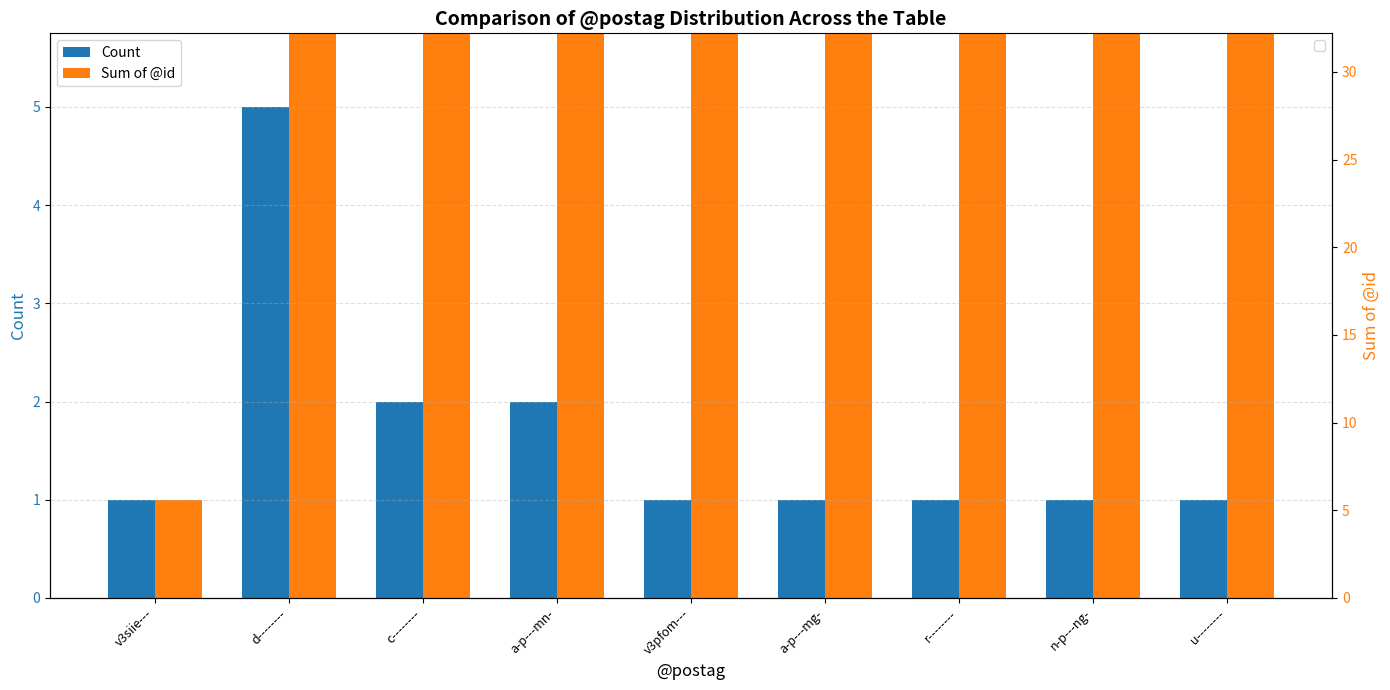

What is the average value of the Count series?

2